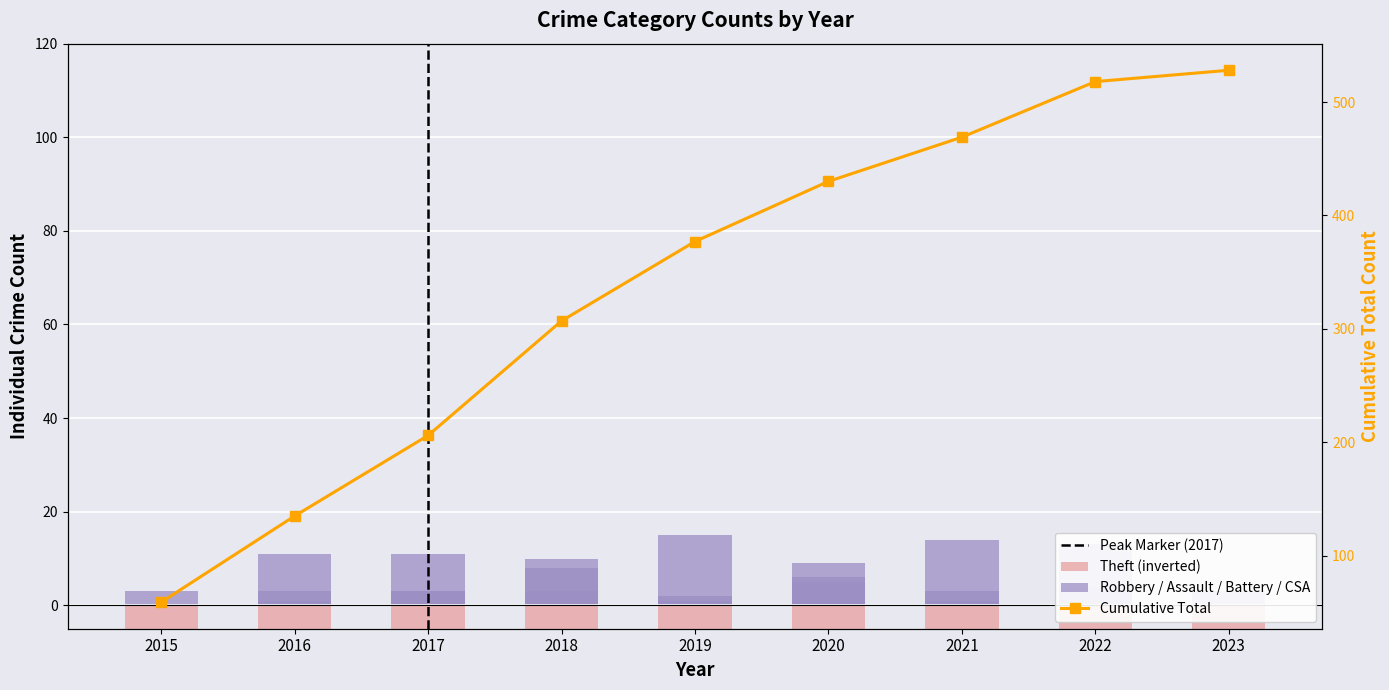

True or false: Robbery has a value of 4 at 2015.

False